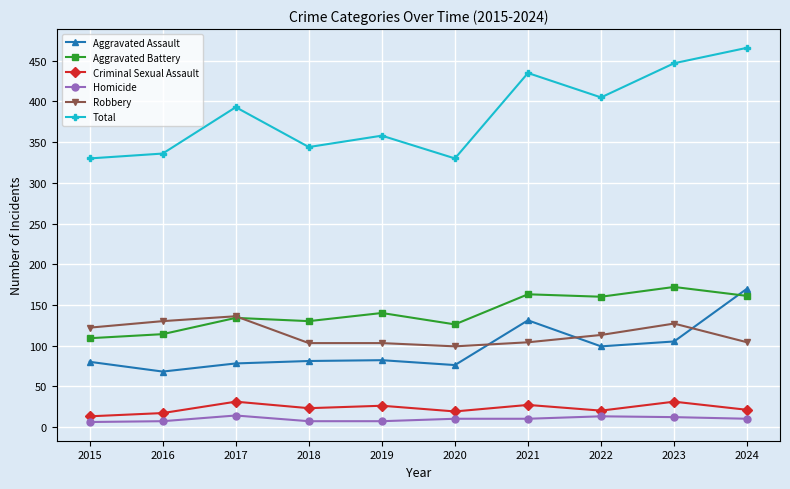

What is the sum of all Aggravated Assault values?

970